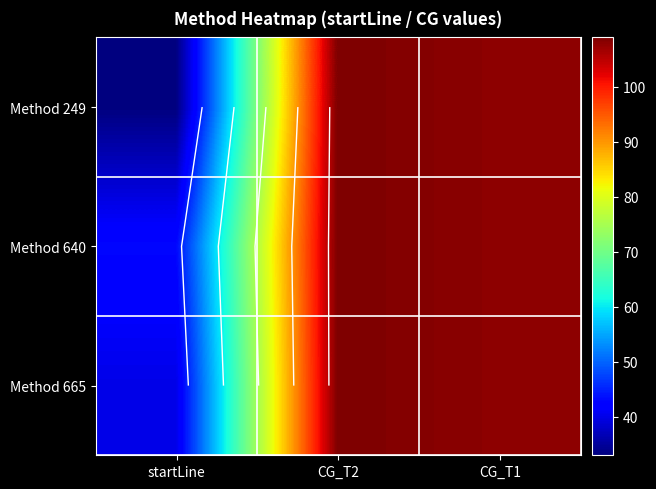

Read the Method 640 value at CG_T1.

108